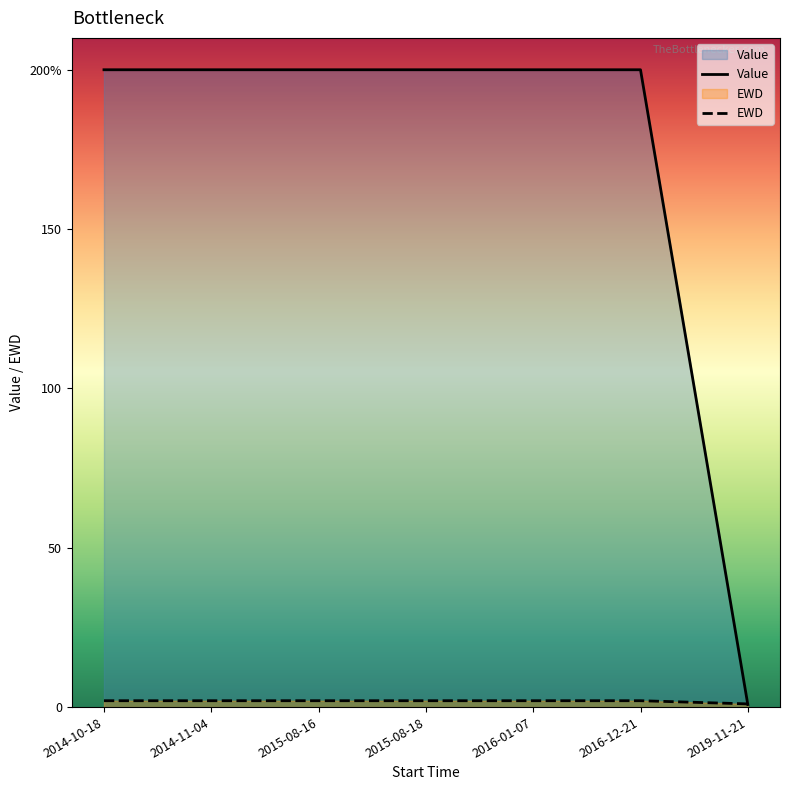

Does the chart have visible grid lines?

No